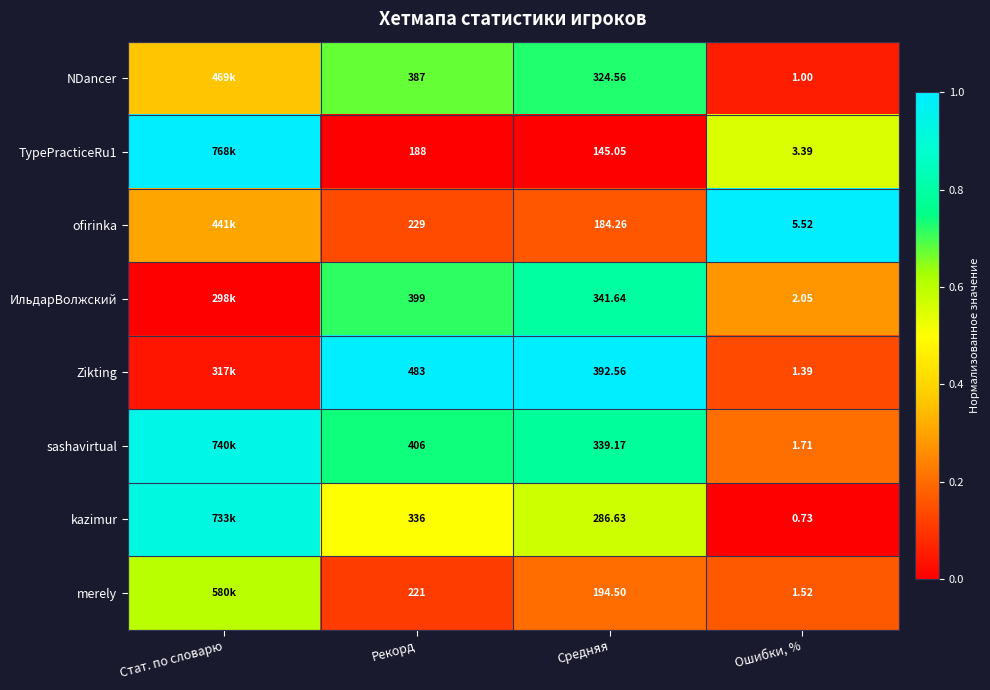

What is the total value across all series at Стат. по словарю?

4.2